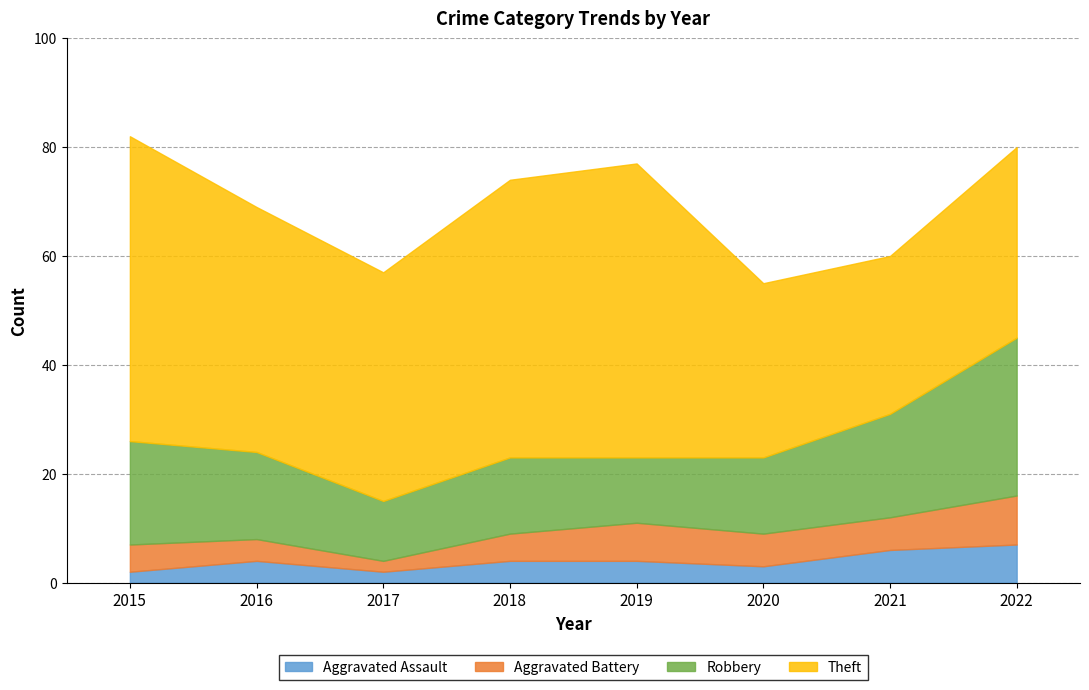

What is the highest value of the Aggravated Assault series?

7